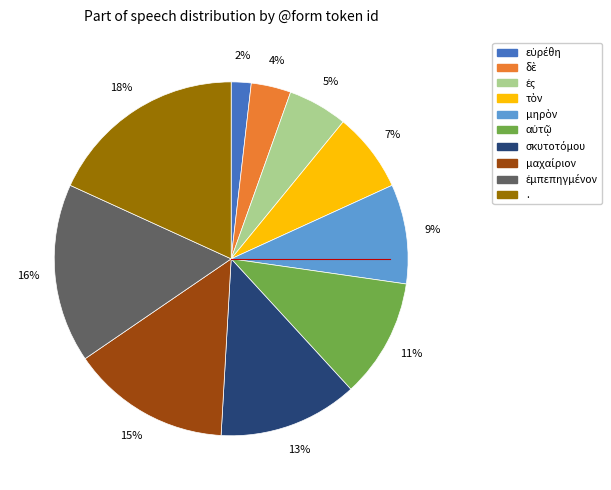

To the nearest percent, what percentage of the pie is .?

18%